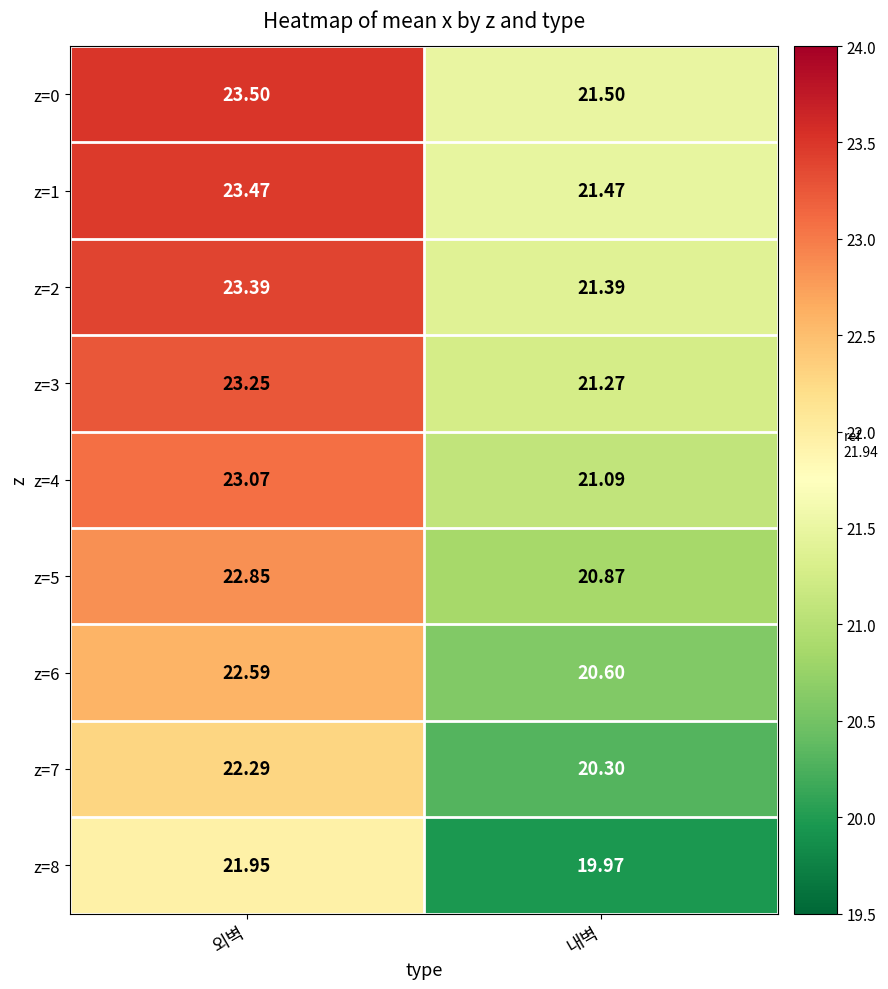

Rank the series at 외벽 from highest to lowest value.

z=0, z=1, z=2, z=3, z=4, z=5, z=6, z=7, z=8